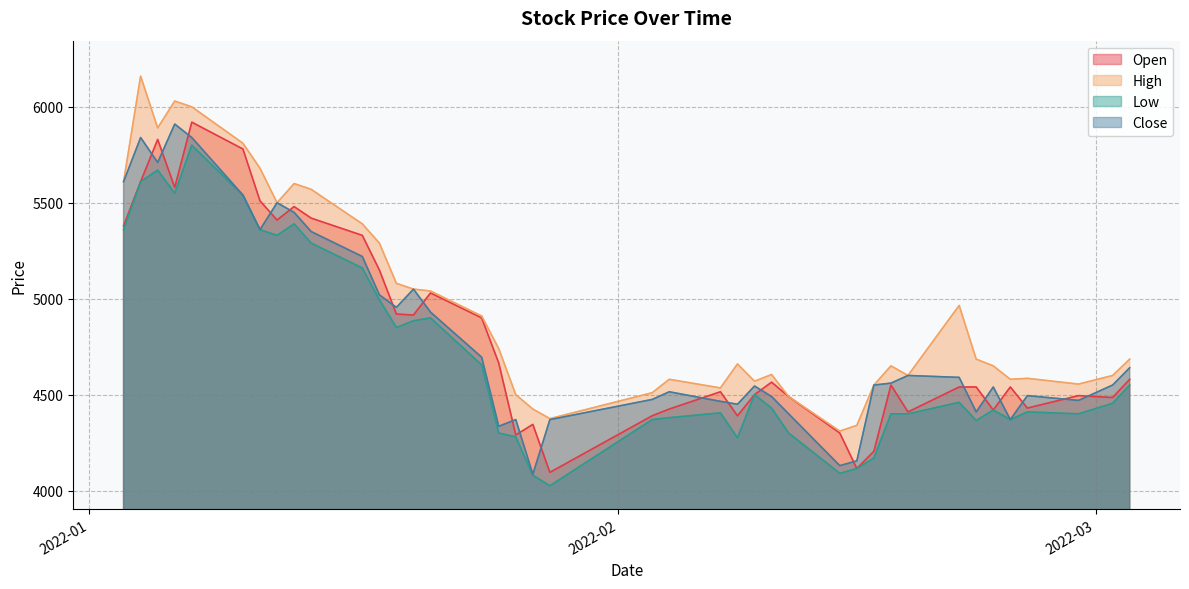

How many interior local valleys does the Close series have?

10